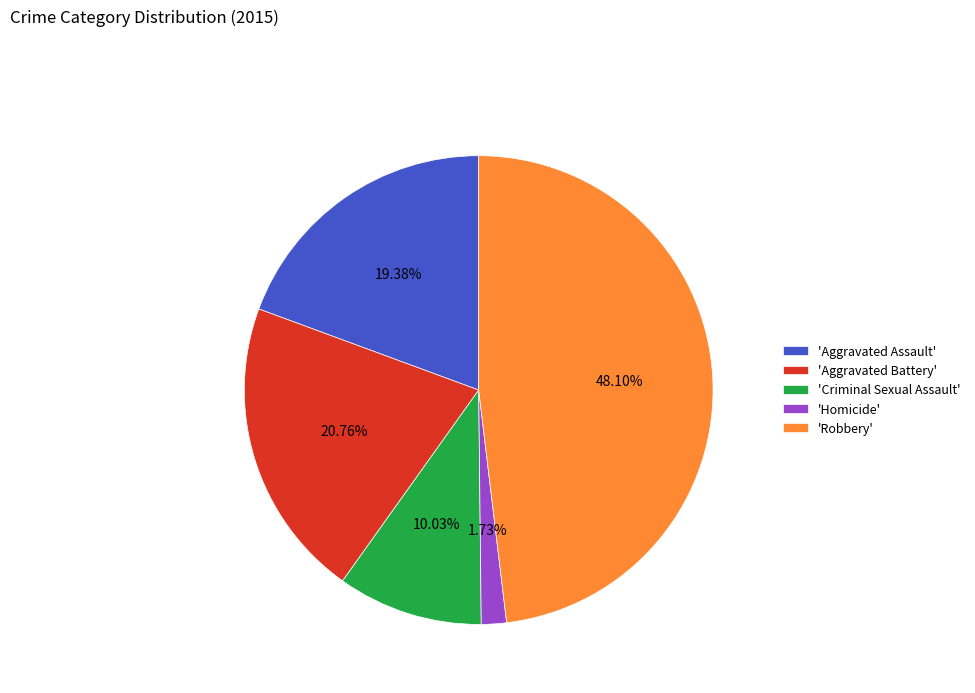

Rank the categories by value from highest to lowest.

'Robbery', 'Aggravated Battery', 'Aggravated Assault', 'Criminal Sexual Assault', 'Homicide'